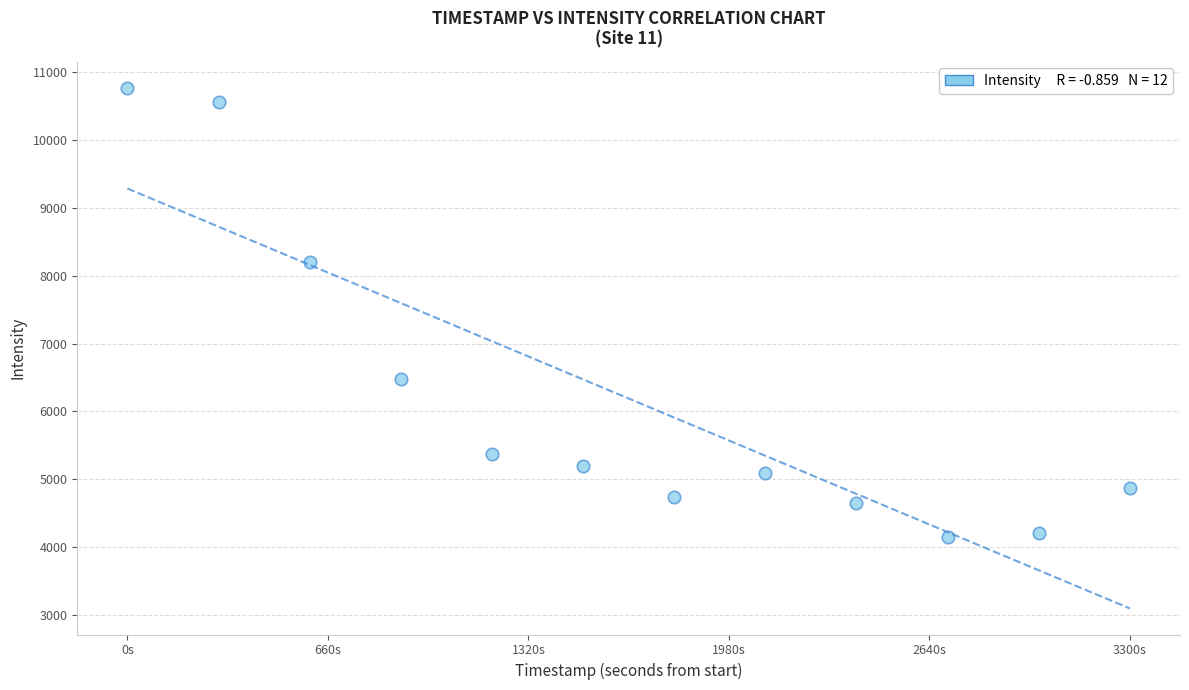

What Y value in the scatter plot is closest to 7458?

8204.3